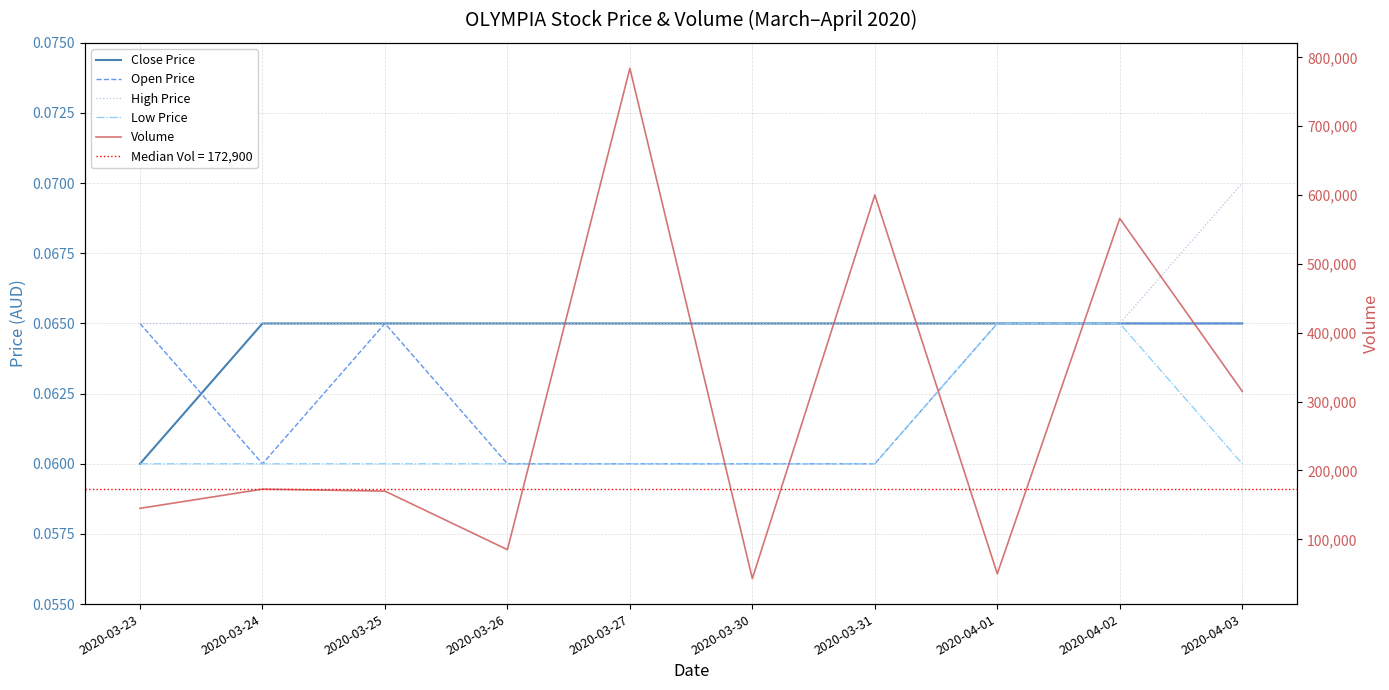

How many Close Price values are between 0 and 1?

10